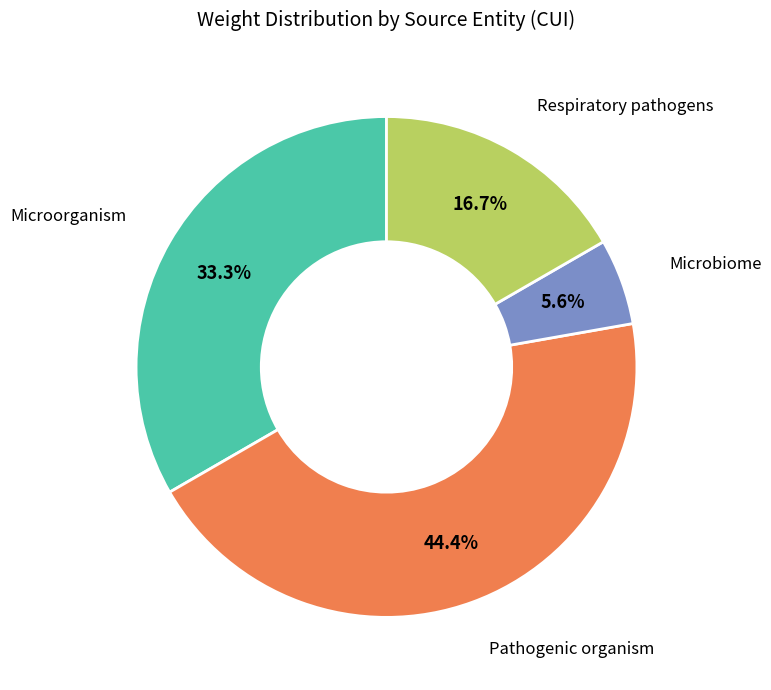

Does any single category account for the majority?

No